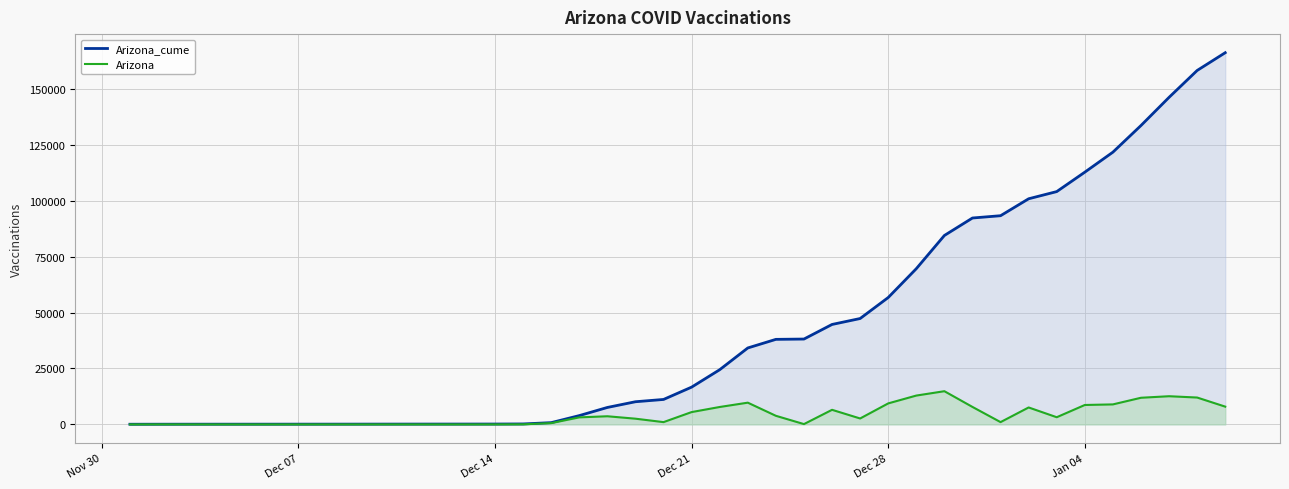

List the series in order of their overall mean, highest first.

Arizona_cume, Arizona